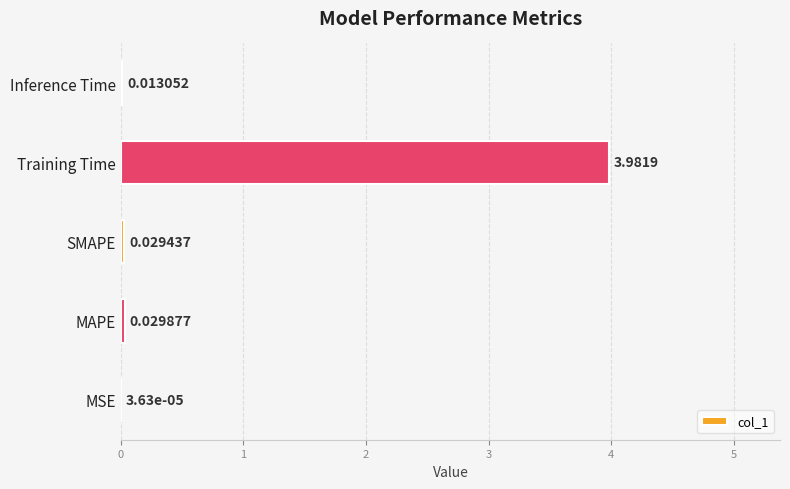

At which label is the value closest to 1?

MAPE